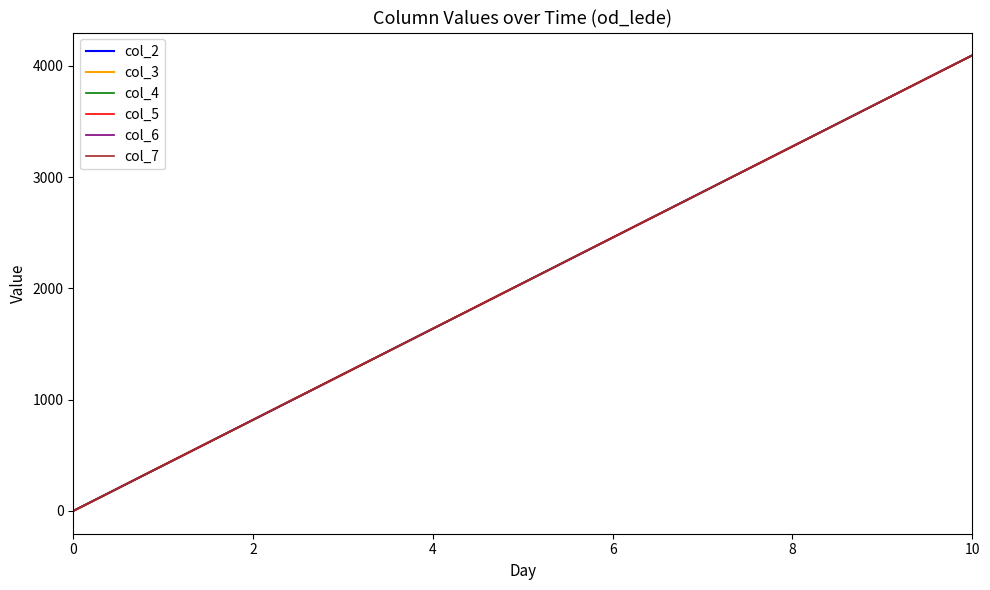

Does the chart have visible grid lines?

No